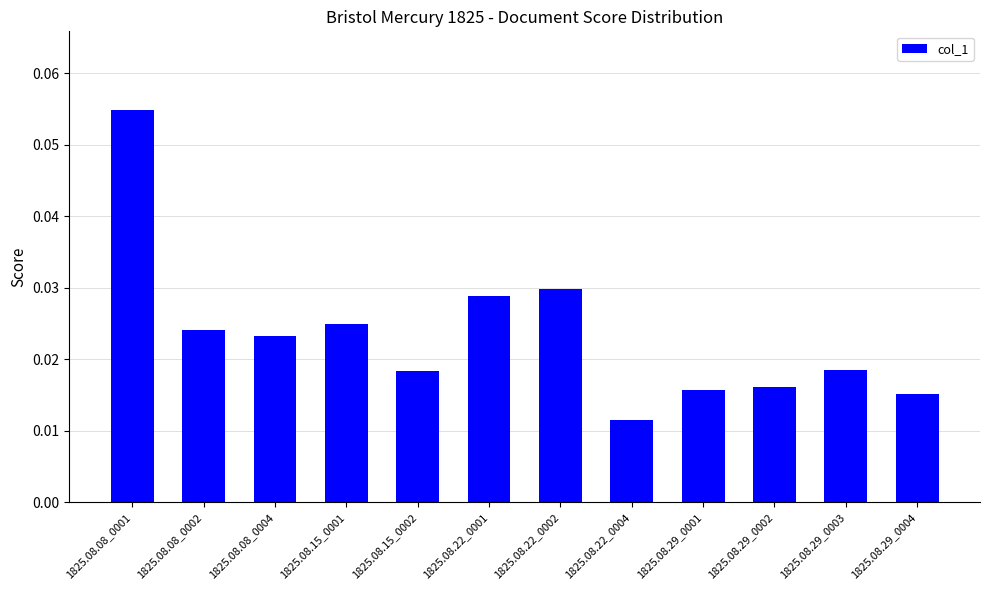

Where is the data nearest to the value 0?

1825.08.22_0004